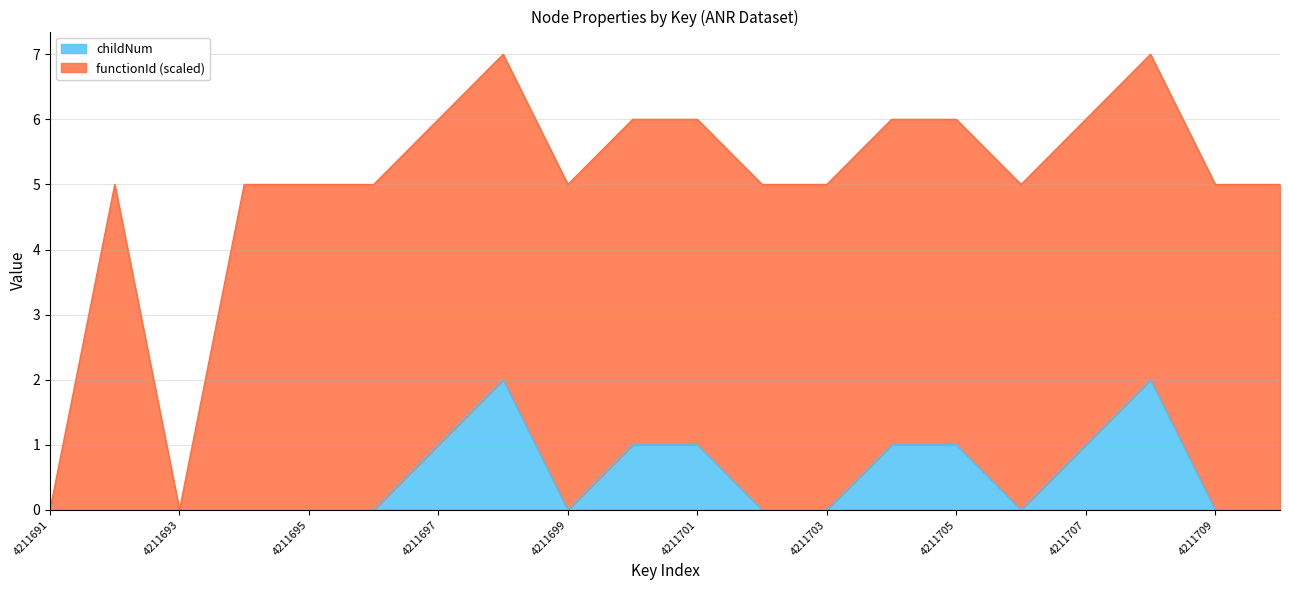

What is the value of the 11th point from the left?

1